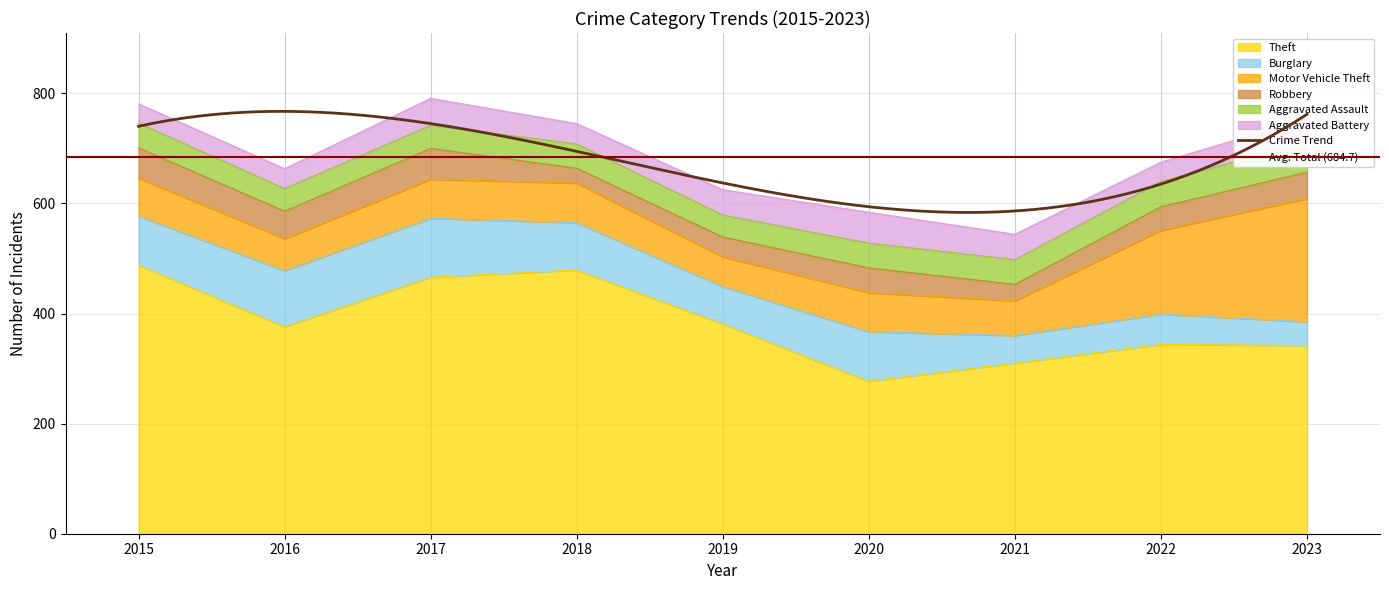

The Aggravated Assault series shows 30 at 2020. True or false?

False